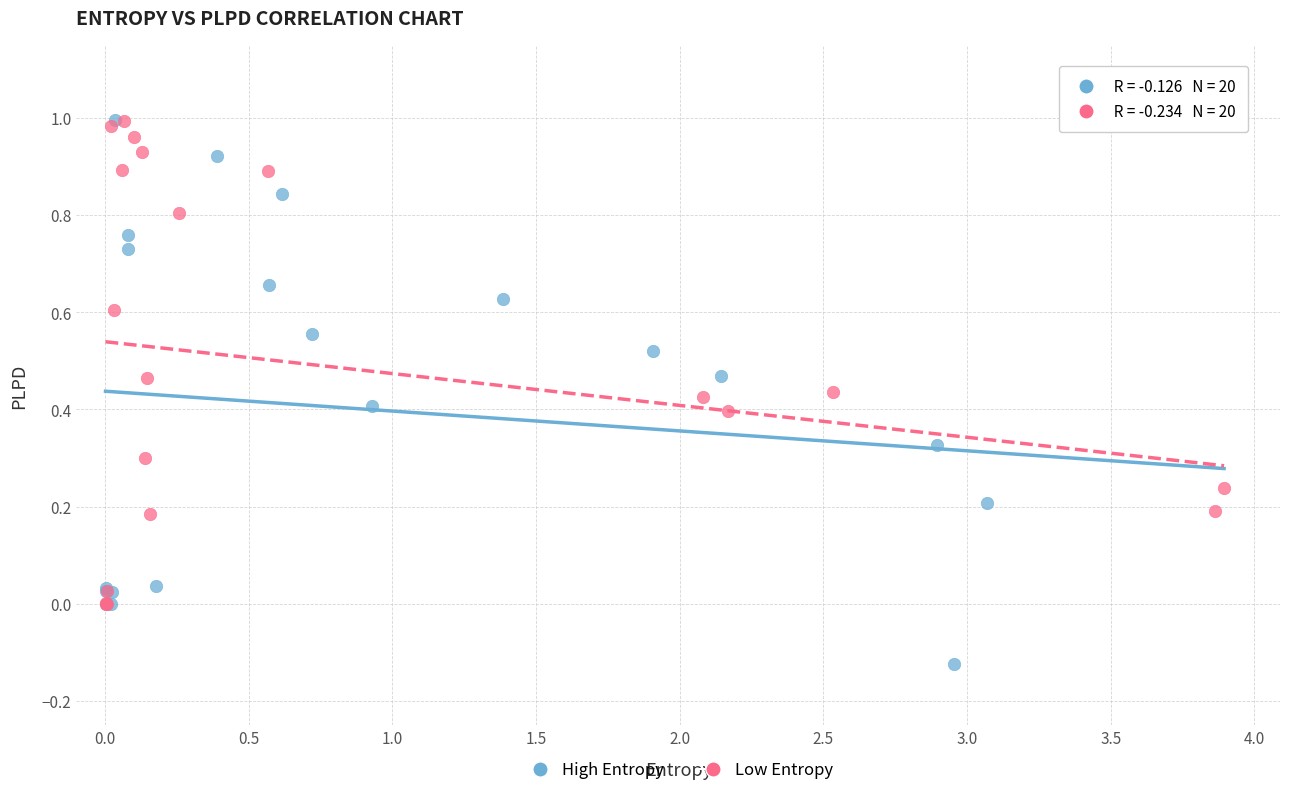

Which series contains the lowest Y value?

High Entropy